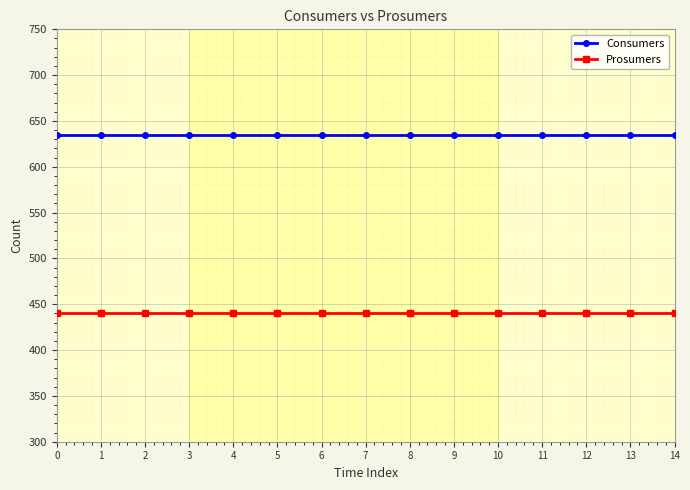

Reading right to left, list all the values displayed in this chart.

Consumers: 635	635	635	635	635	635	635	635	635	635	635	635	635	635	635
Prosumers: 440	440	440	440	440	440	440	440	440	440	440	440	440	440	440